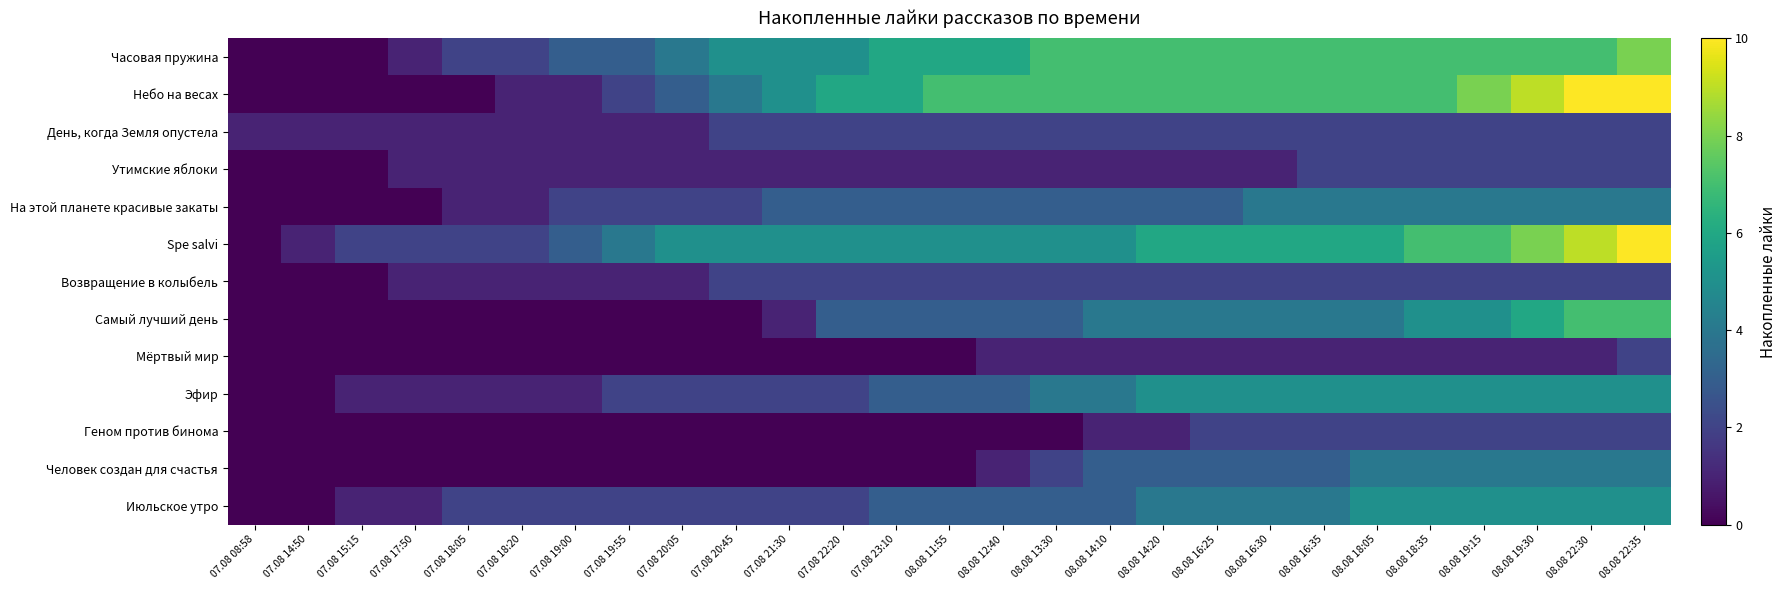

What is the difference between the highest and lowest values at 07.08 18:20?

2